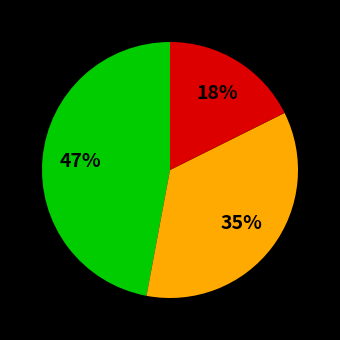

Is there a majority slice in this chart?

No